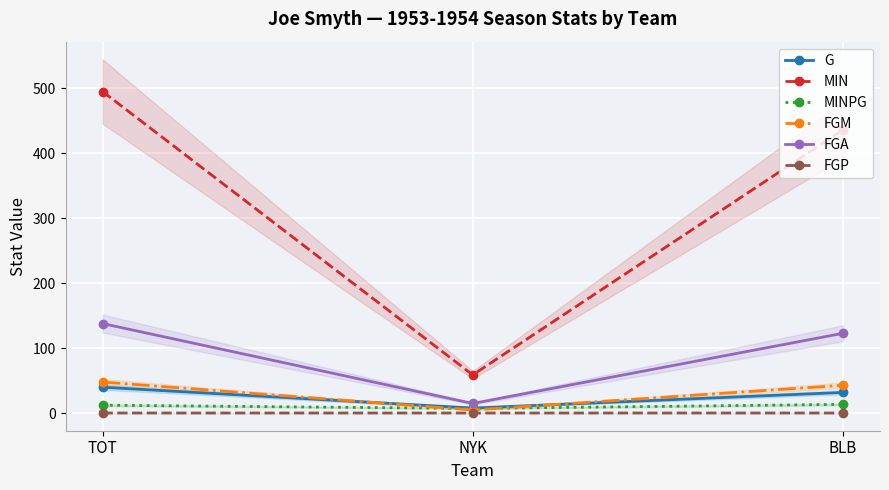

The MIN series shows 59.0 at NYK. True or false?

True